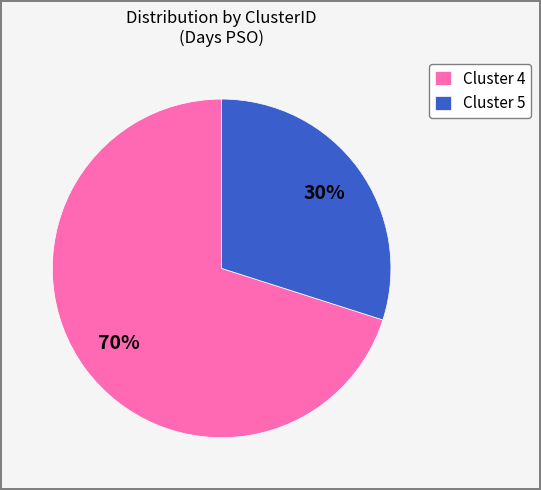

Approximately how many times larger is the value at Cluster 5 compared to Cluster 4?

0.4